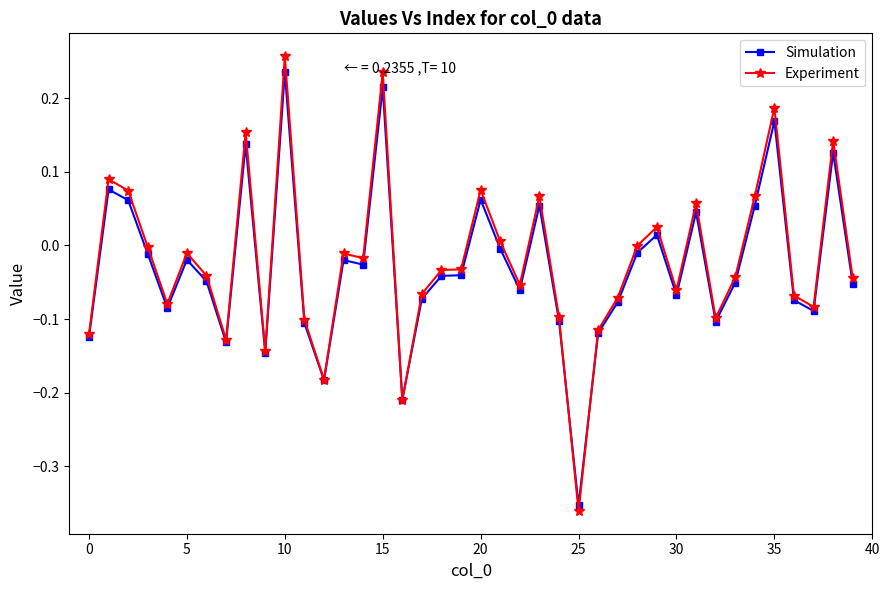

Does the chart have visible grid lines?

No